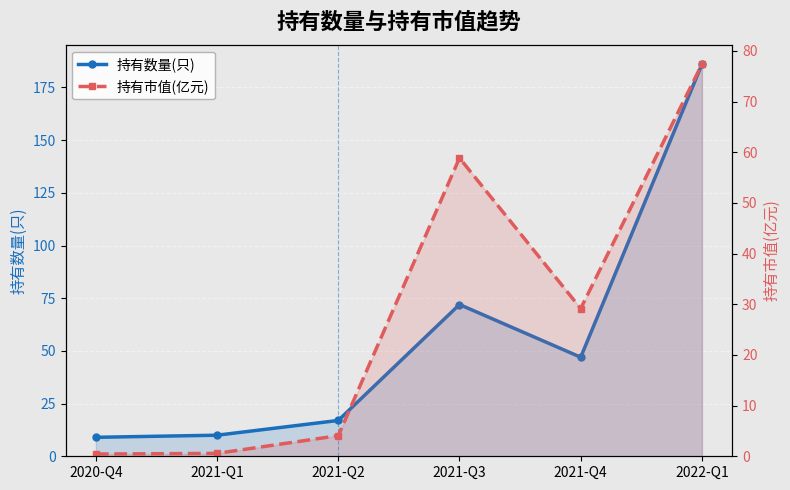

What is the difference between the maximum and minimum values in the 持有市值(亿元) series?

76.9